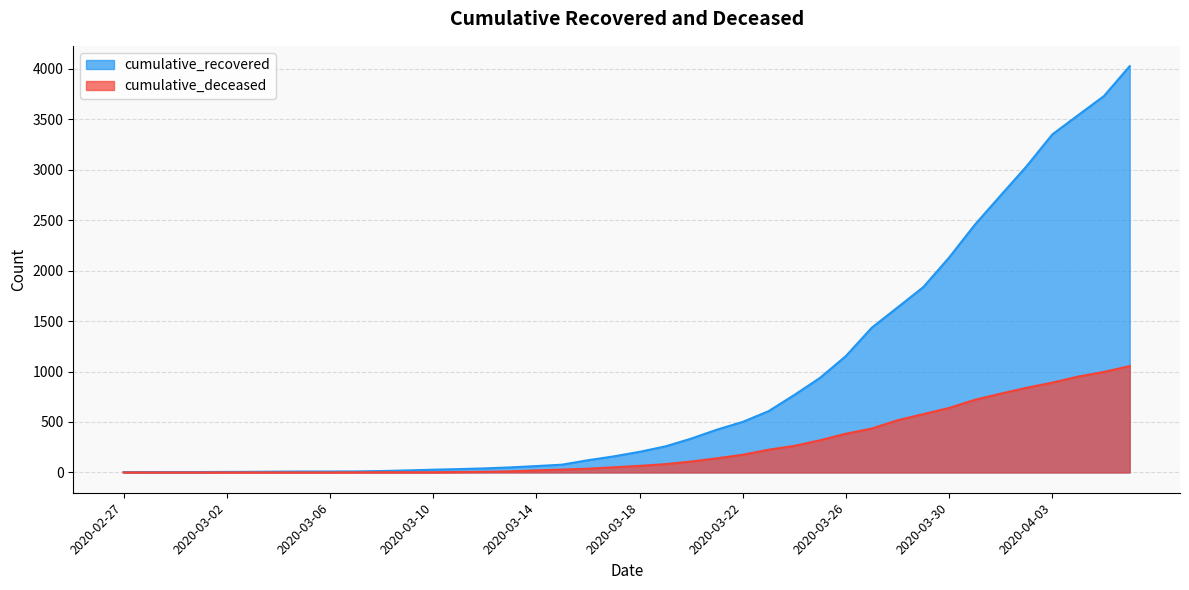

Reading left to right, extract all data points from this chart.

cumulative_recovered: 2020-02-27=3	2020-02-28=4	2020-02-29=4	2020-03-01=4	2020-03-02=5	2020-03-03=6	2020-03-04=8	2020-03-05=9	2020-03-06=9	2020-03-07=10	2020-03-08=14	2020-03-09=20	2020-03-10=27	2020-03-11=33	2020-03-12=40	2020-03-13=50	2020-03-14=63	2020-03-15=77	2020-03-16=121	2020-03-17=159	2020-03-18=204	2020-03-19=258	2020-03-20=335	2020-03-21=424	2020-03-22=501	2020-03-23=607	2020-03-24=768	2020-03-25=938	2020-03-26=1154	2020-03-27=1434	2020-03-28=1635	2020-03-29=1837	2020-03-30=2130	2020-03-31=2456	2020-04-01=2746	2020-04-02=3034	2020-04-03=3350	2020-04-04=3541	2020-04-05=3730	2020-04-06=4027
cumulative_deceased: 2020-02-27=0	2020-02-28=0	2020-02-29=0	2020-03-01=0	2020-03-02=0	2020-03-03=0	2020-03-04=0	2020-03-05=0	2020-03-06=0	2020-03-07=1	2020-03-08=2	2020-03-09=2	2020-03-10=2	2020-03-11=4	2020-03-12=6	2020-03-13=11	2020-03-14=20	2020-03-15=28	2020-03-16=37	2020-03-17=51	2020-03-18=65	2020-03-19=82	2020-03-20=108	2020-03-21=140	2020-03-22=175	2020-03-23=225	2020-03-24=263	2020-03-25=319	2020-03-26=384	2020-03-27=435	2020-03-28=517	2020-03-29=578	2020-03-30=639	2020-03-31=720	2020-04-01=781	2020-04-02=839	2020-04-03=890	2020-04-04=950	2020-04-05=996	2020-04-06=1054